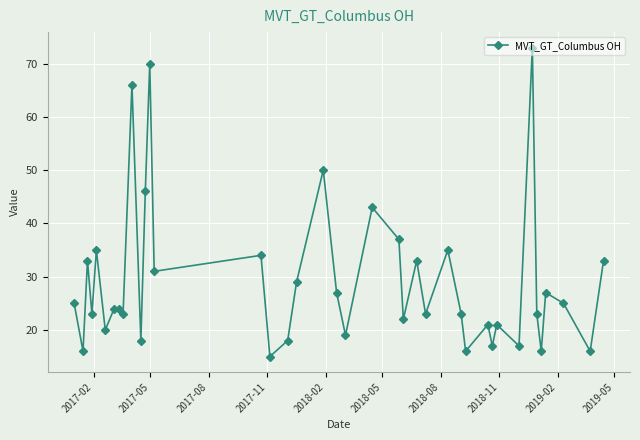

How many series are shown in this chart?

1